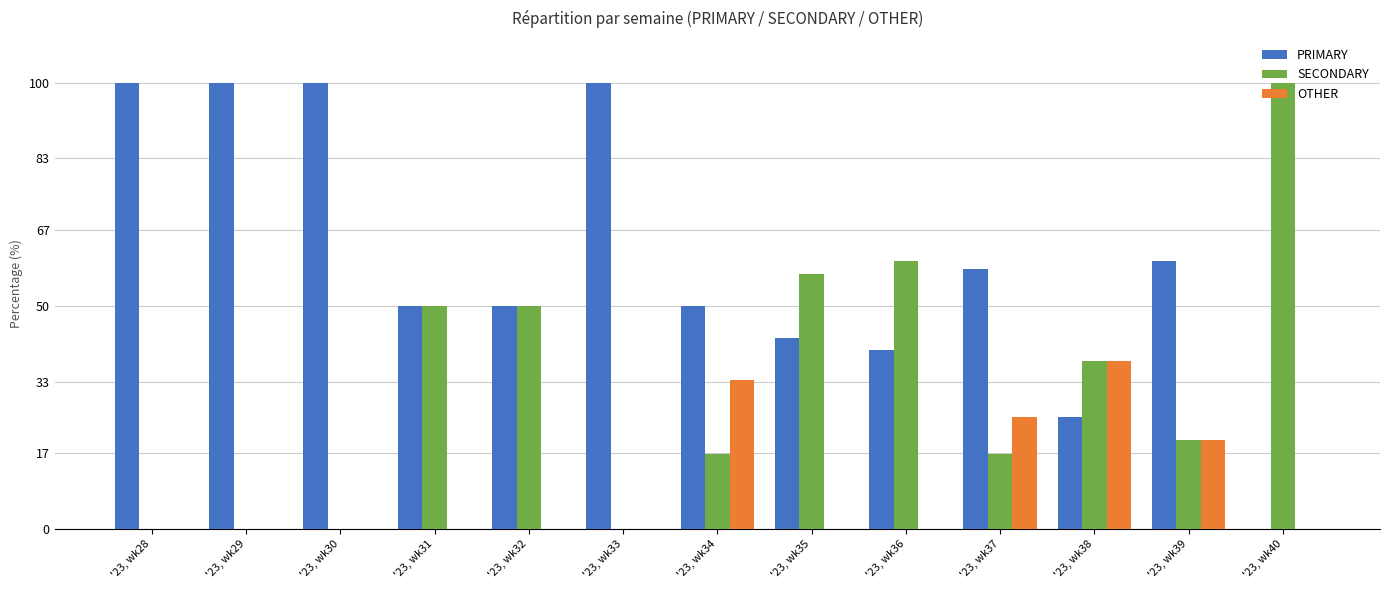

Which series has the largest total across all categories?

PRIMARY